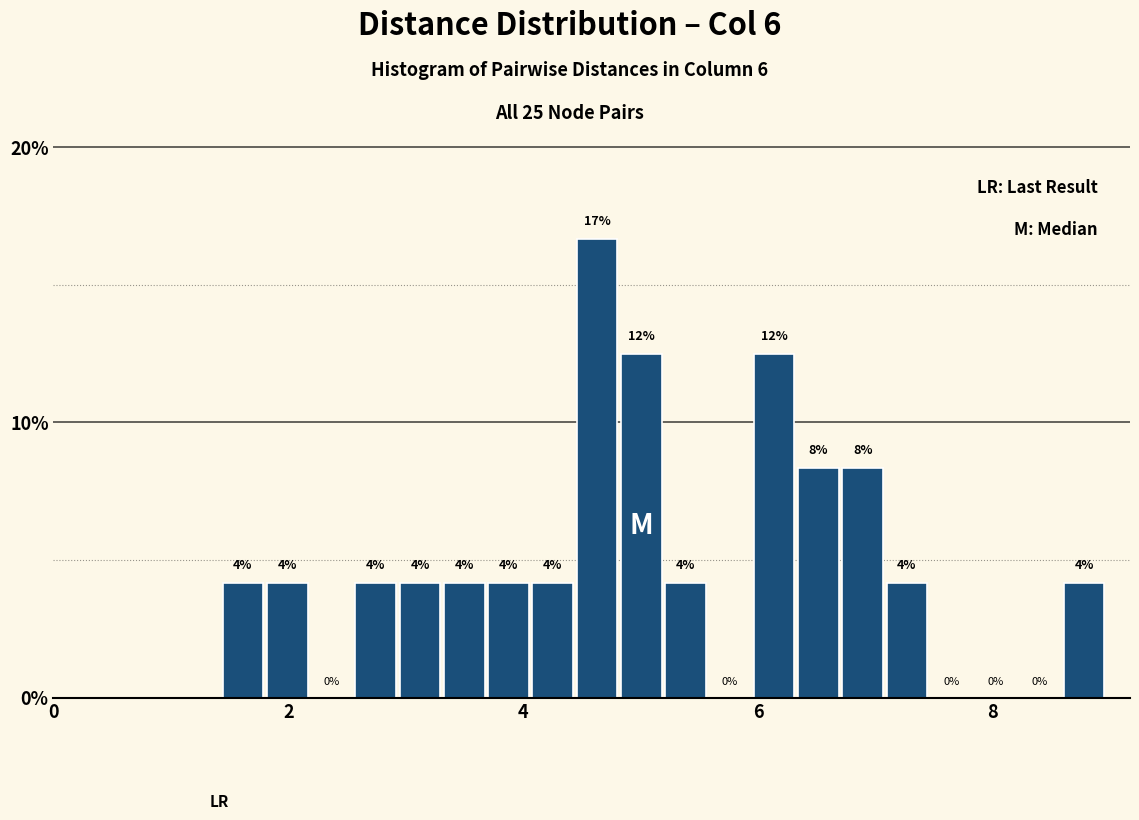

Read against the x-axis, roughly where is the centre of the tallest bar?

4.6